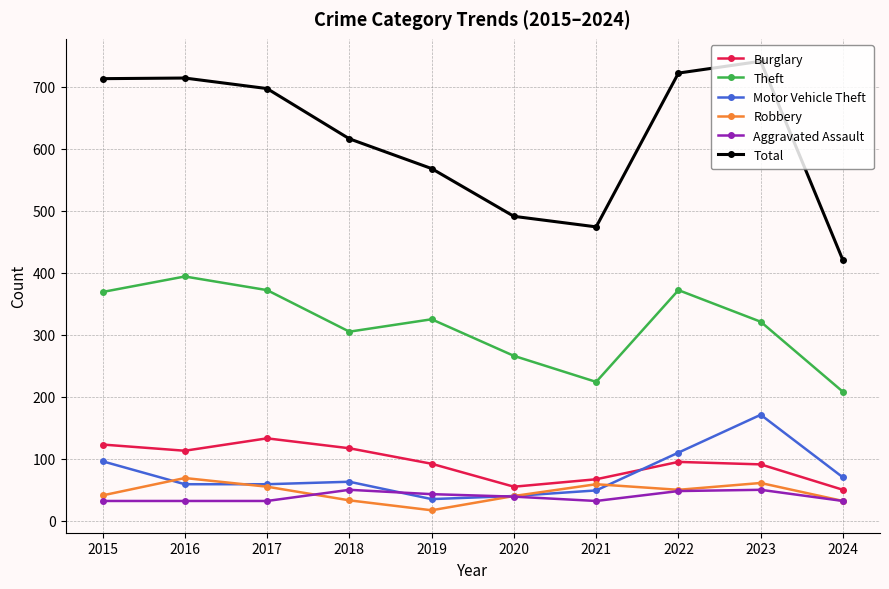

What is the approximate value of Robbery at 2016?

69